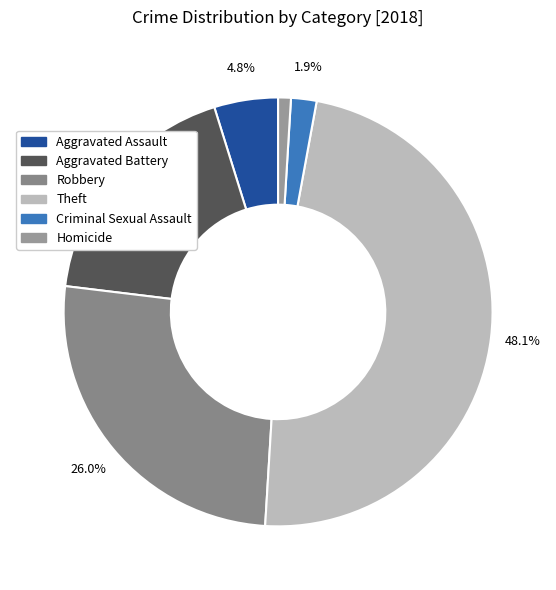

To the nearest percent, what is the difference between the Criminal Sexual Assault and Theft slice percentages?

46%